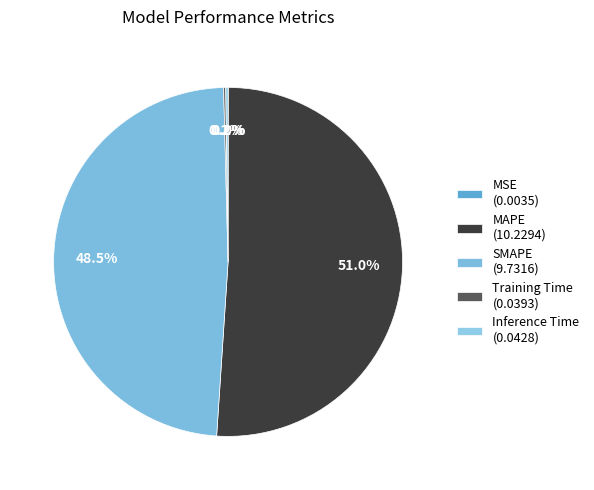

Which category accounts for the majority?

MAPE